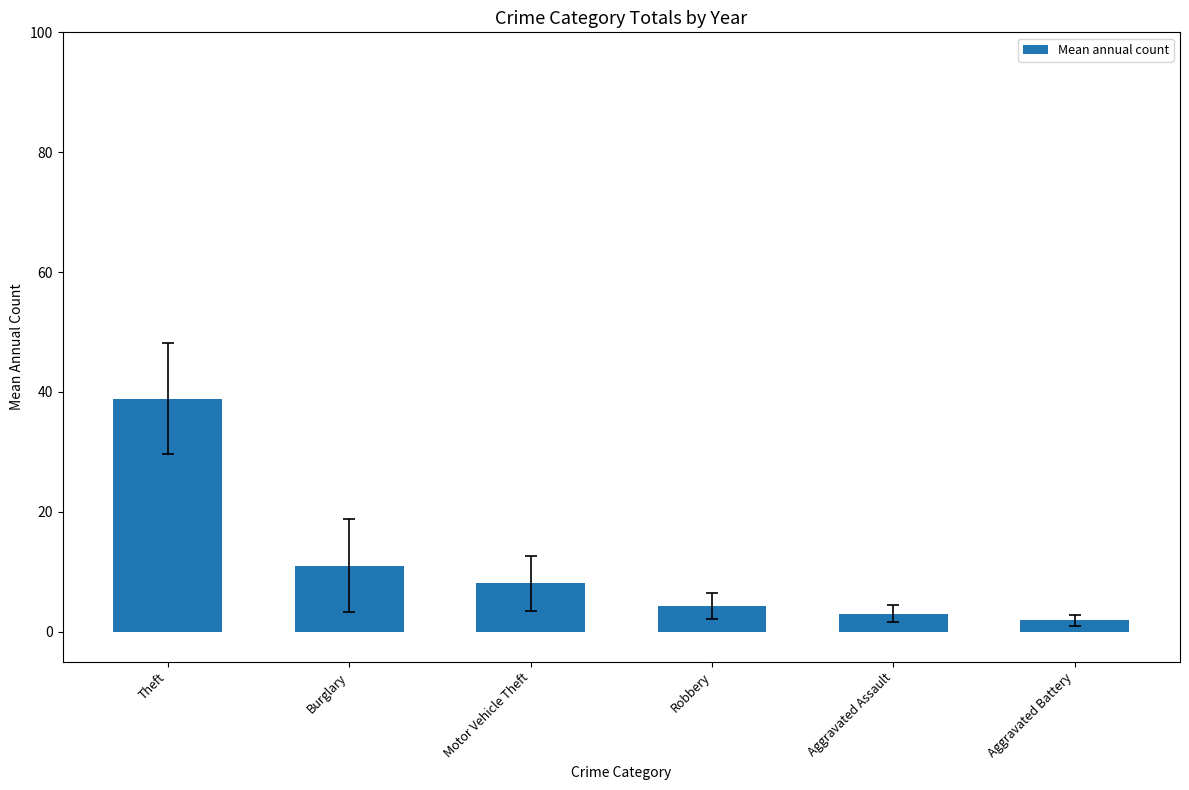

What is the difference between the second highest and second lowest values?

8.0